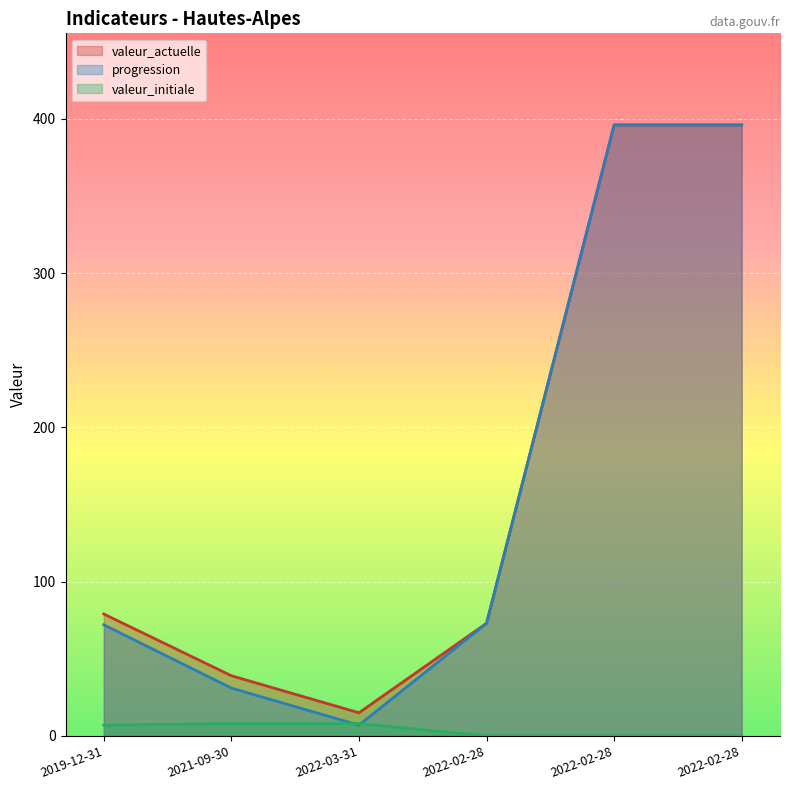

How many categories are shown in the chart?

6